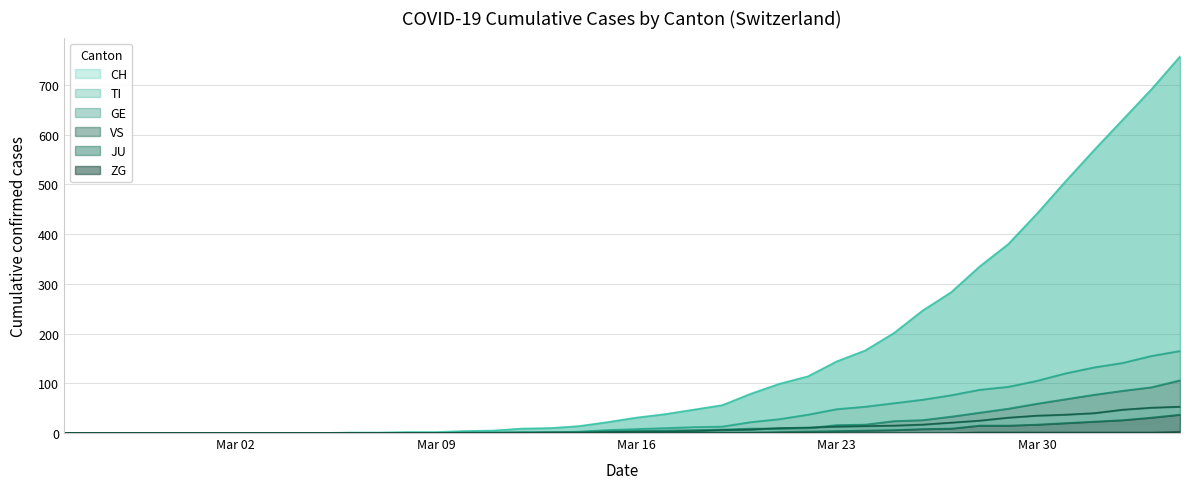

The value of GE at 2020-03-24 is 17. True or false?

True